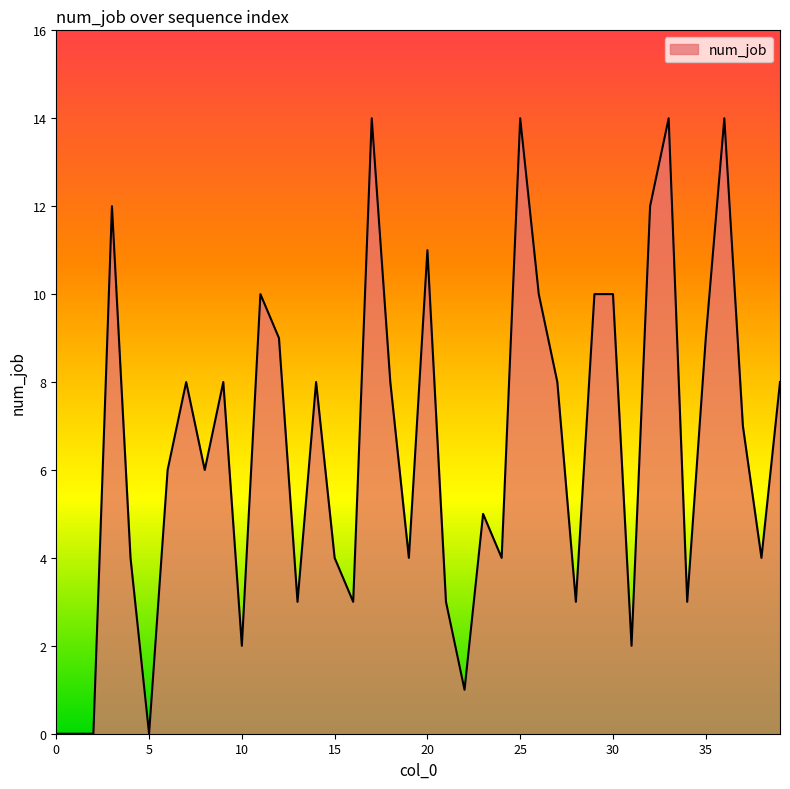

What is the difference between the maximum and second lowest values?

14